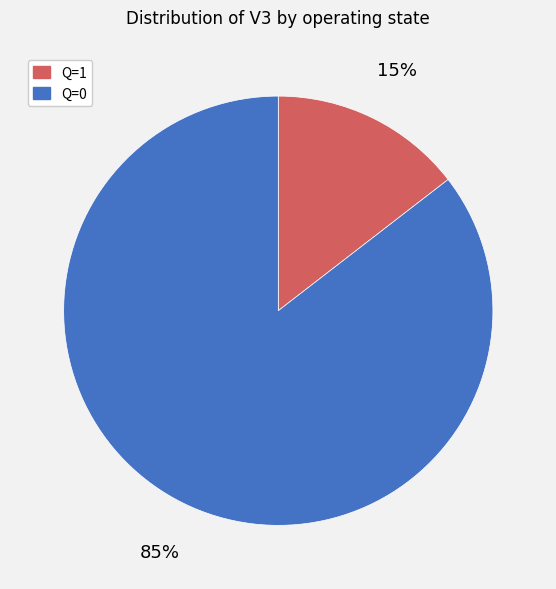

How many segments does this pie chart have?

2